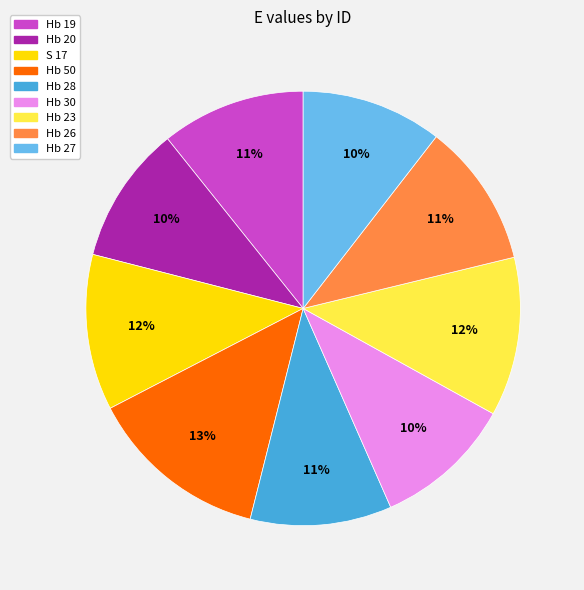

Combined, do Hb 27 and Hb 26 account for over 50%?

No